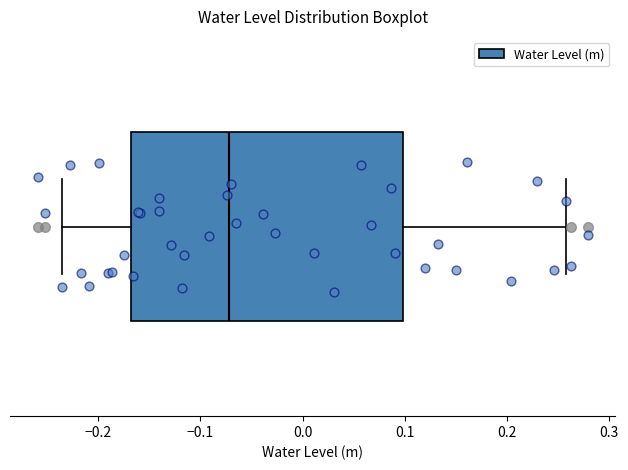

Read this box plot against the x-axis: the position of the median line, the range covered by the box, and the ends of both whiskers. The values are not printed on the chart, so give them approximately, as read against the axis.

median -0.07, box -0.17 to 0.10, whiskers -0.24 to 0.26